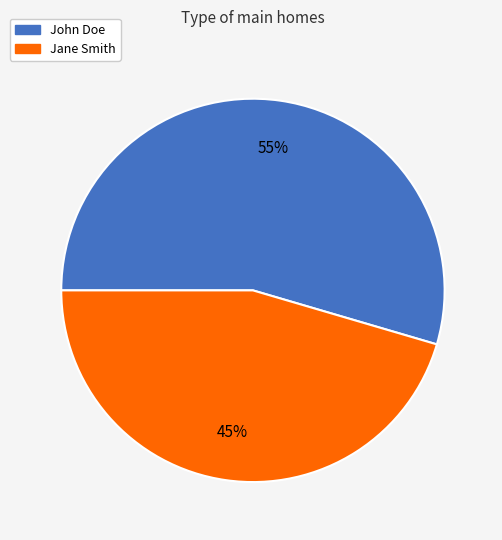

Count the number of slices in the pie.

2